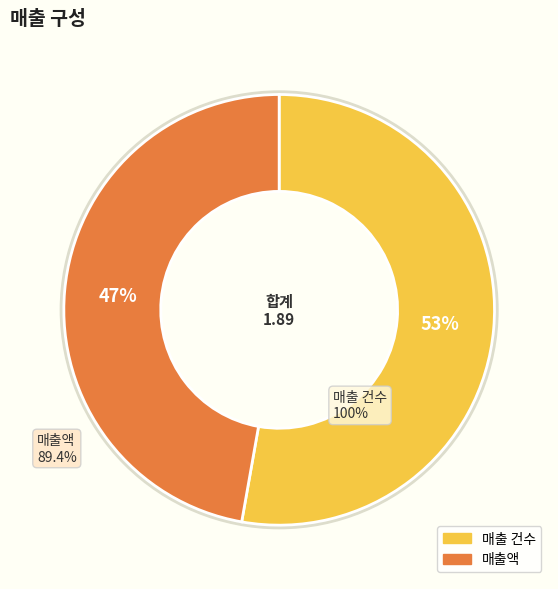

The 매출 건수 slice represents 53% of the pie. True or false?

True